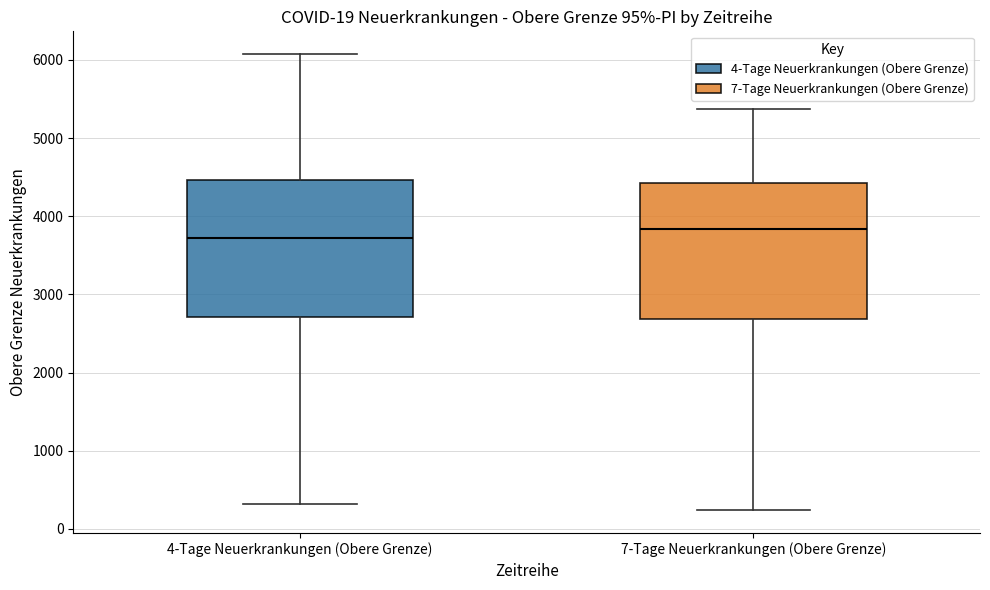

Which box's median line is the highest?

7-Tage Neuerkrankungen (Obere Grenze)